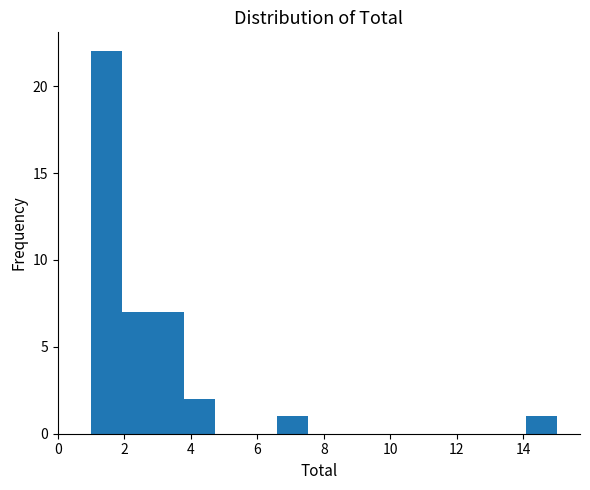

Reading left to right, list every bar in this chart as the range it spans on the x-axis followed by its height. Neither the bar edges nor the heights are printed on the chart, so give them approximately, as read against the axes.

1.0 to 2.0: 22
2.0 to 2.8: 7
2.8 to 3.8: 7
3.8 to 4.8: 2
4.8 to 5.6: 0
5.6 to 6.6: 0
6.6 to 7.6: 1
7.6 to 8.4: 0
8.4 to 9.4: 0
9.4 to 10.4: 0
10.4 to 11.2: 0
11.2 to 12.2: 0
12.2 to 13.2: 0
13.2 to 14.0: 0
14.0 to 15.0: 1